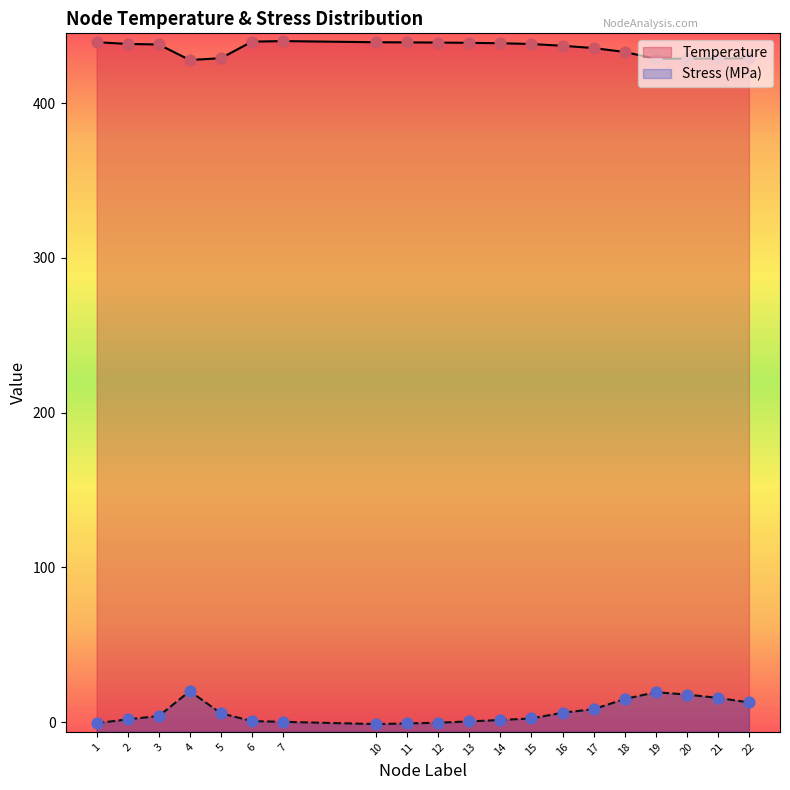

Which series has the largest total across all categories?

Temperature